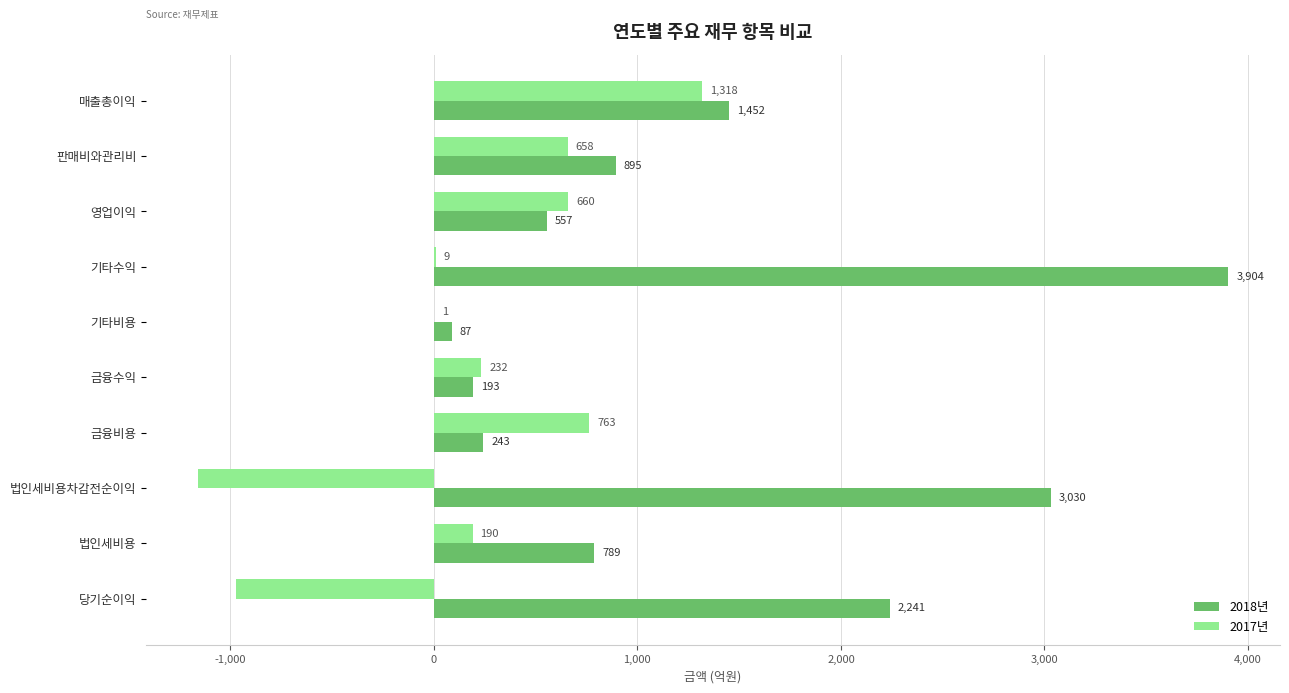

Which series changed the most between 법인세비용차감전순이익 and 당기순이익?

2018년